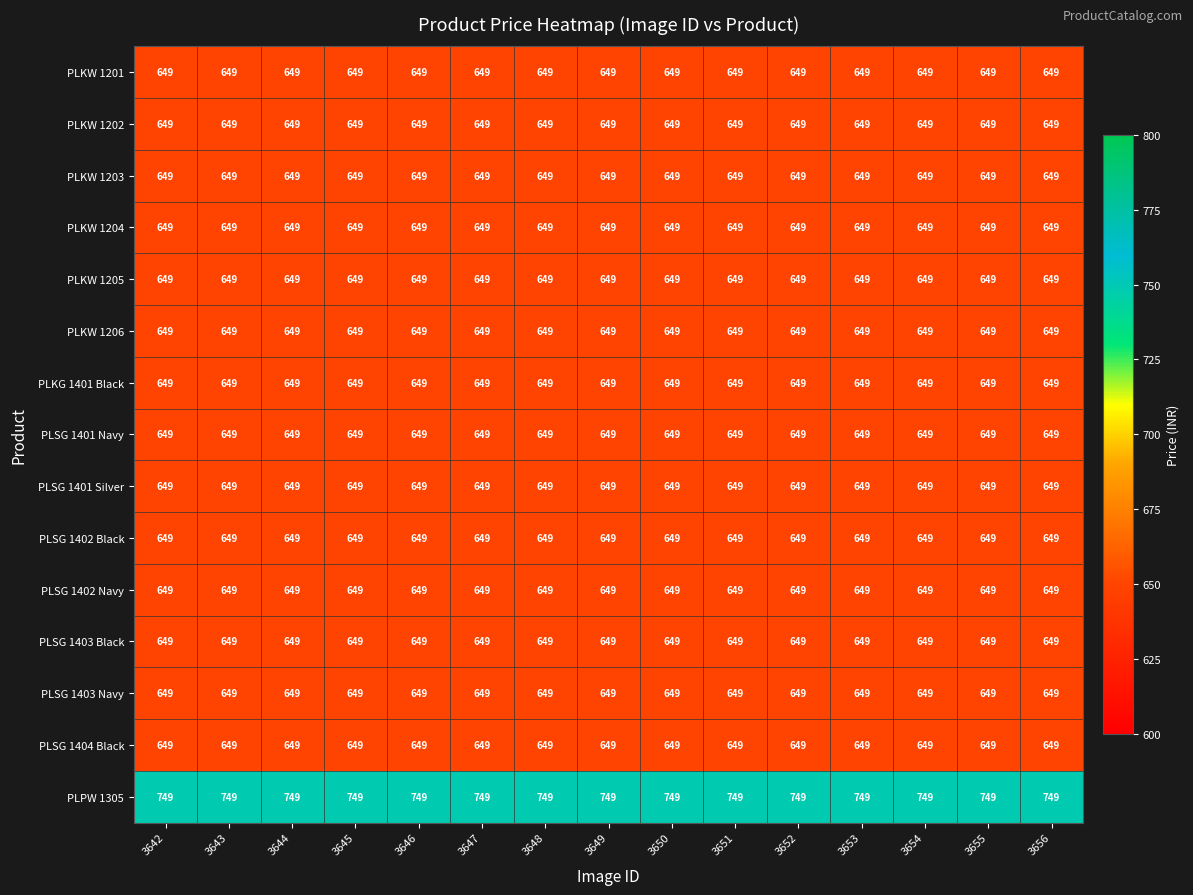

What is the maximum value shown in the chart?

749